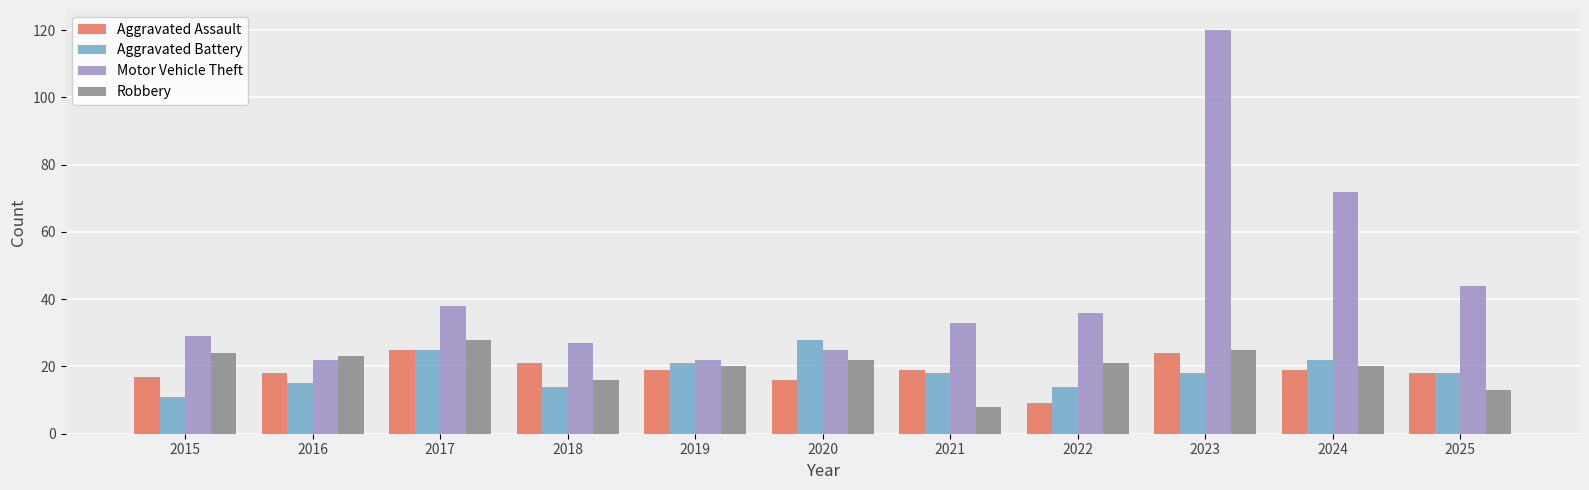

What is the difference between the Aggravated Battery values at 2022 and 2017?

11